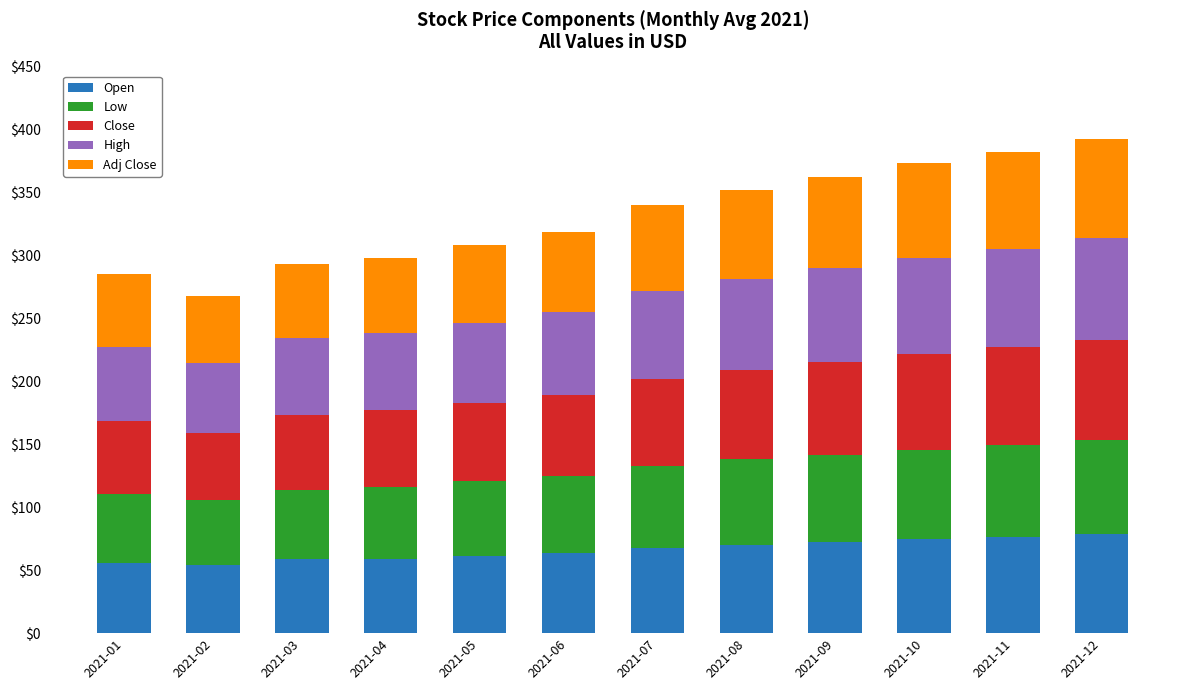

Where does the Open series first go above 67?

2021-07